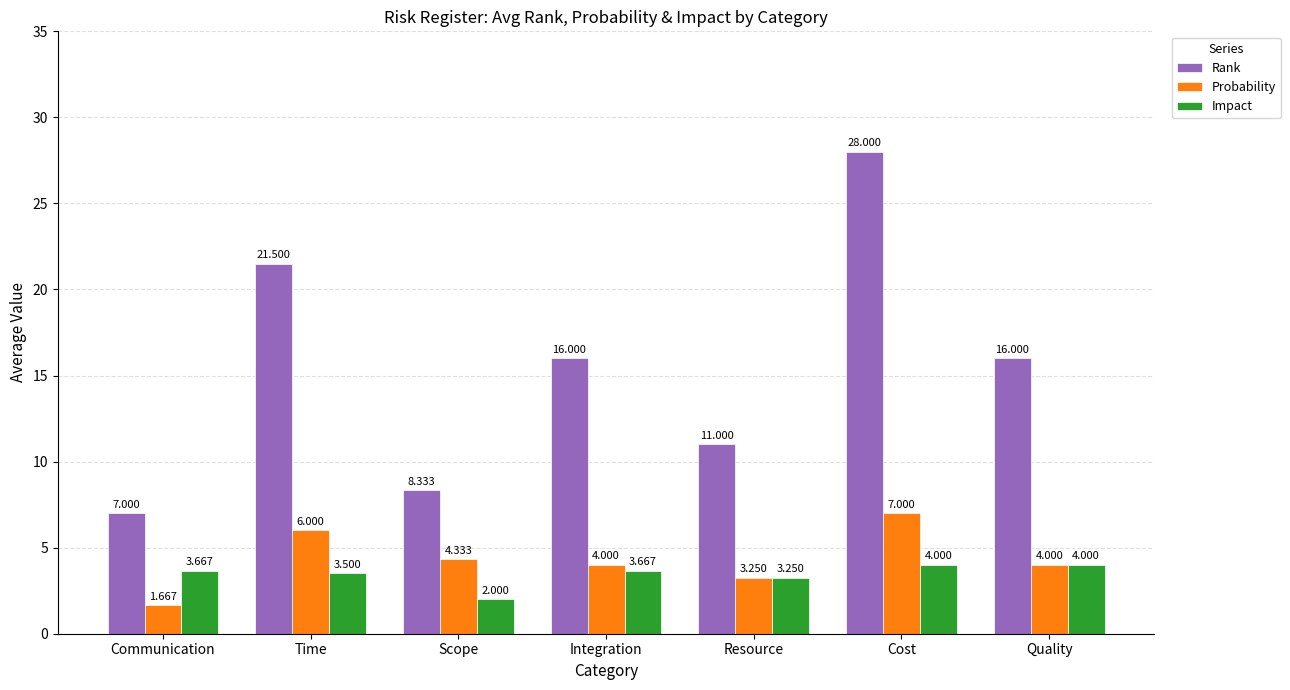

What is the total value across all series at Scope?

14.7